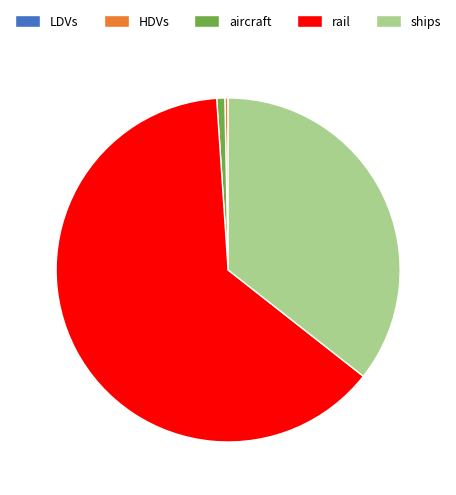

What is the largest slice in the pie chart?

rail